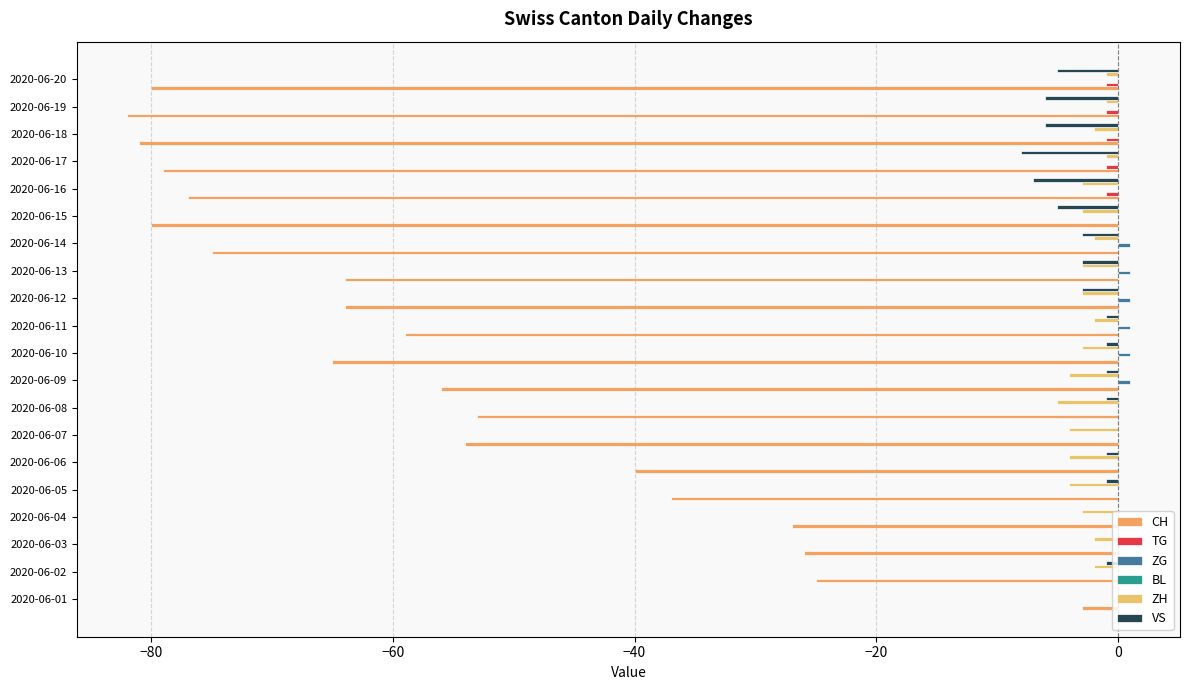

How many values in the CH series exceed -59?

9